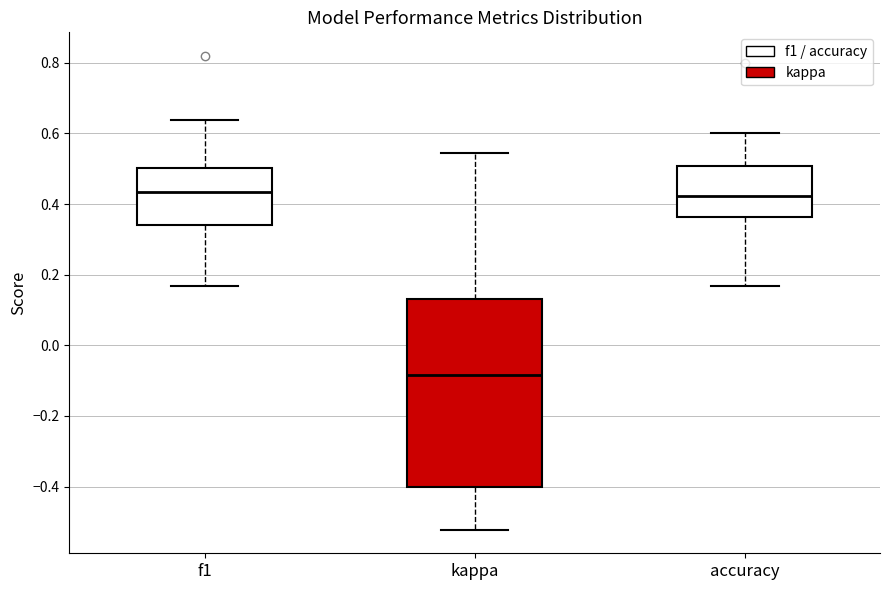

Comparing the boxes themselves (not the whiskers), which one is the tallest?

kappa